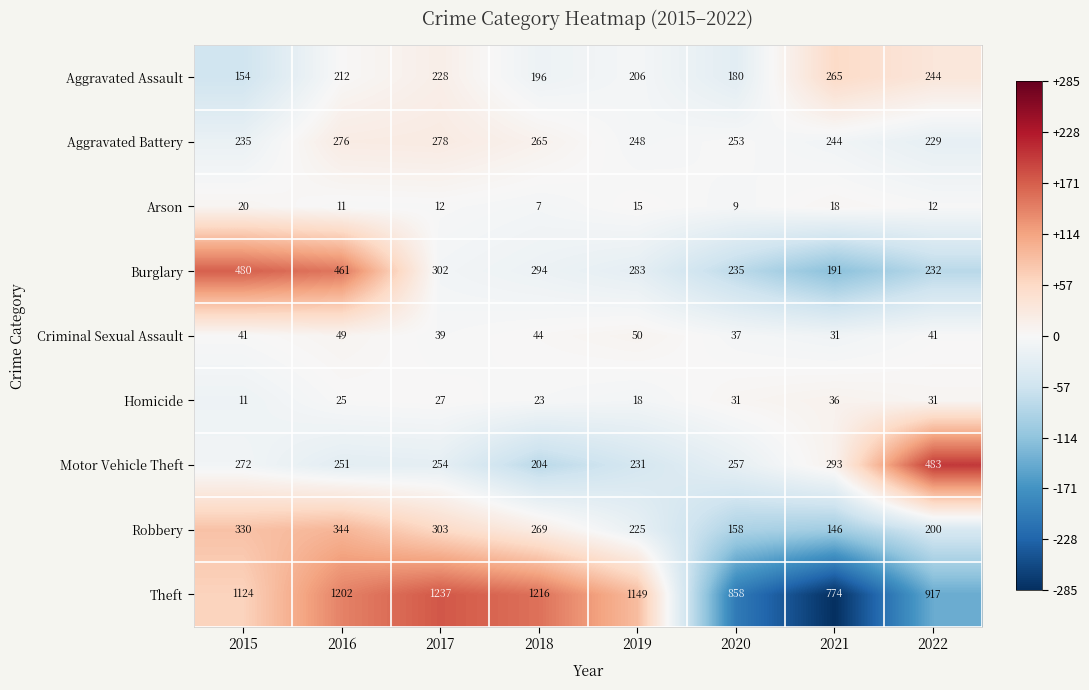

Which category has the lowest value across all series?

2018